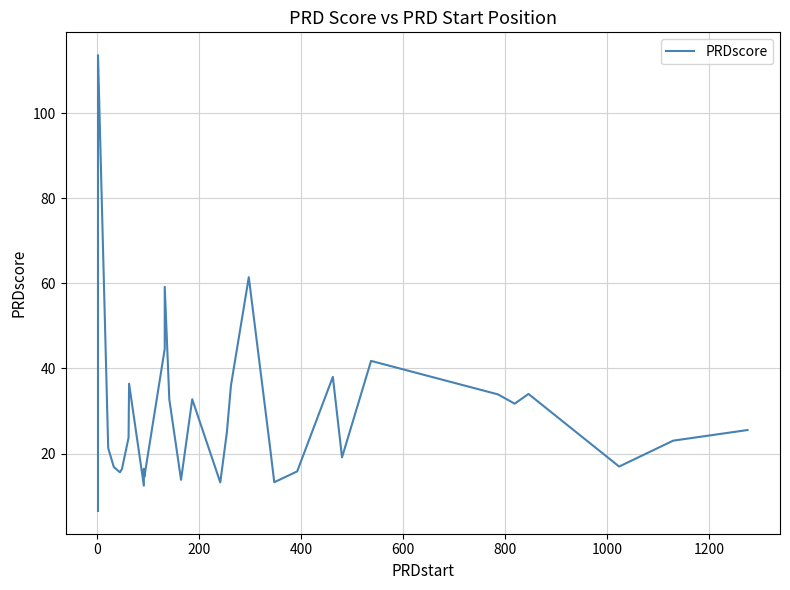

Is this an area chart (filled region under the line)?

No